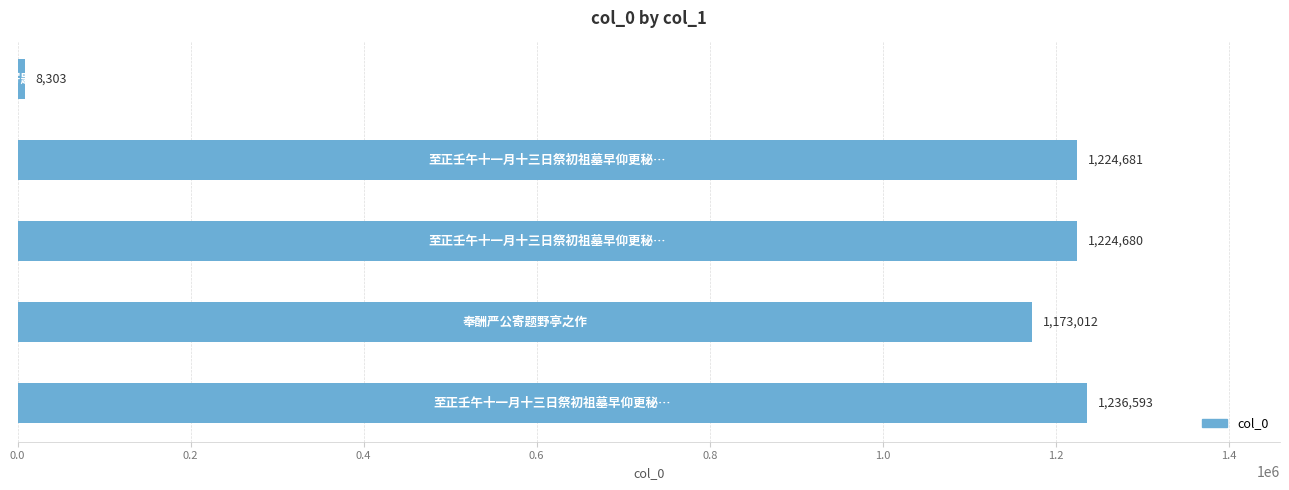

What is the sum of all values?

4867269